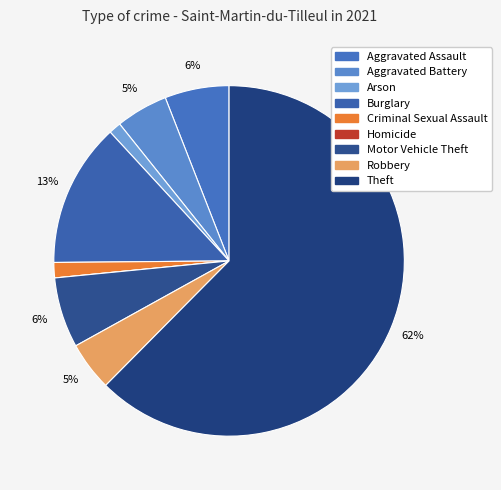

Rank the categories by value from lowest to highest.

Homicide, Arson, Criminal Sexual Assault, Robbery, Aggravated Battery, Aggravated Assault, Motor Vehicle Theft, Burglary, Theft